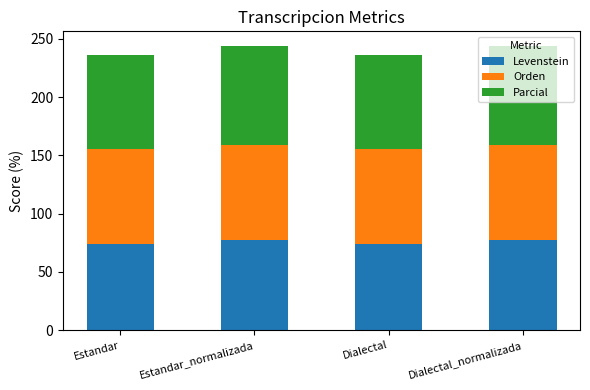

What is the average value of the Levenstein series?

75.5